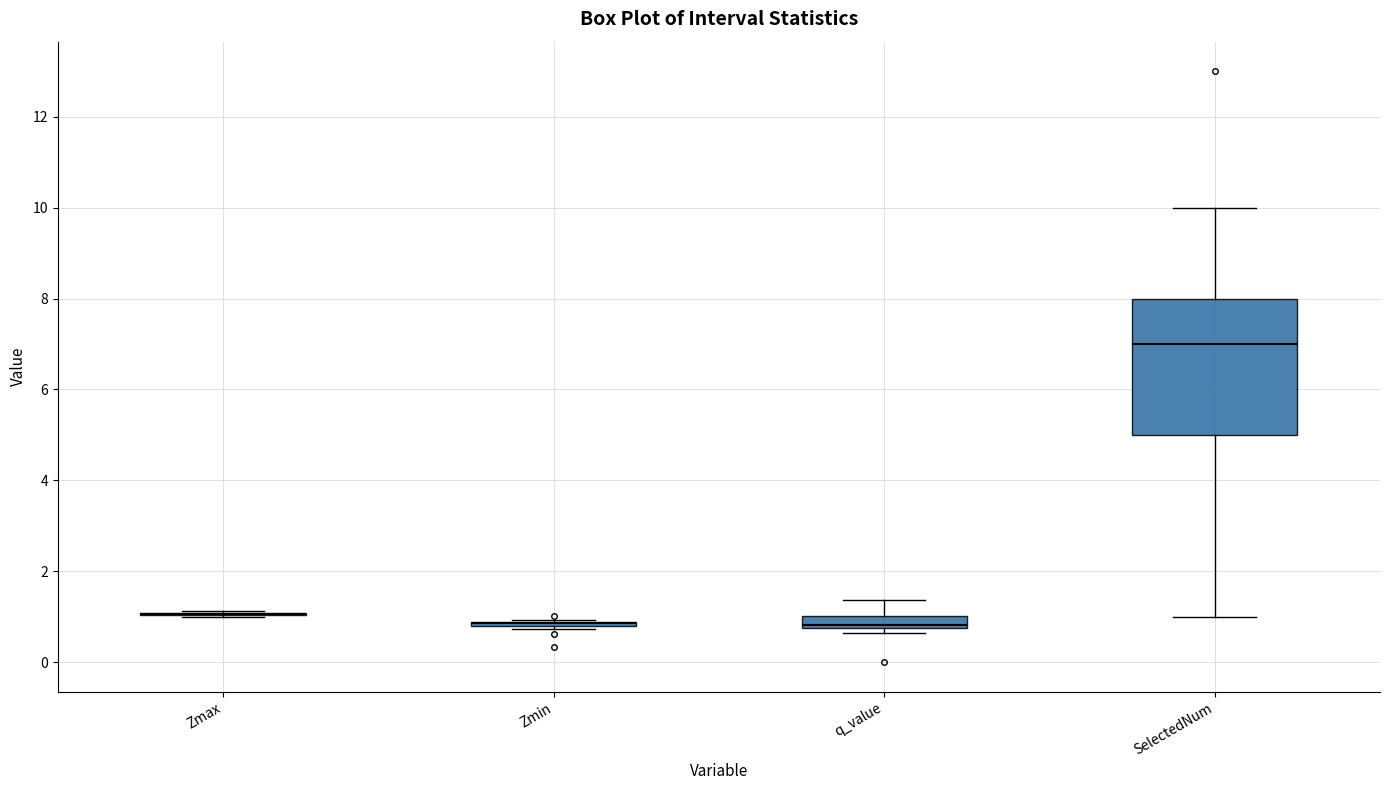

Comparing the boxes themselves (not the whiskers), which one is the tallest?

SelectedNum